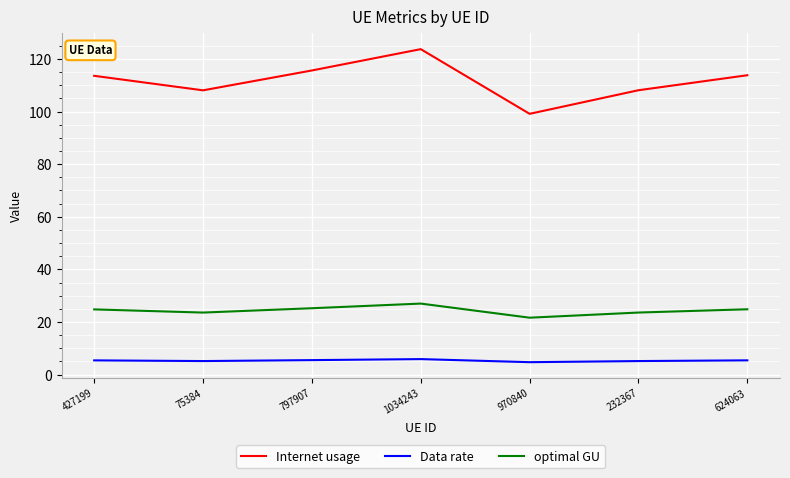

What position from the right is 427199?

7